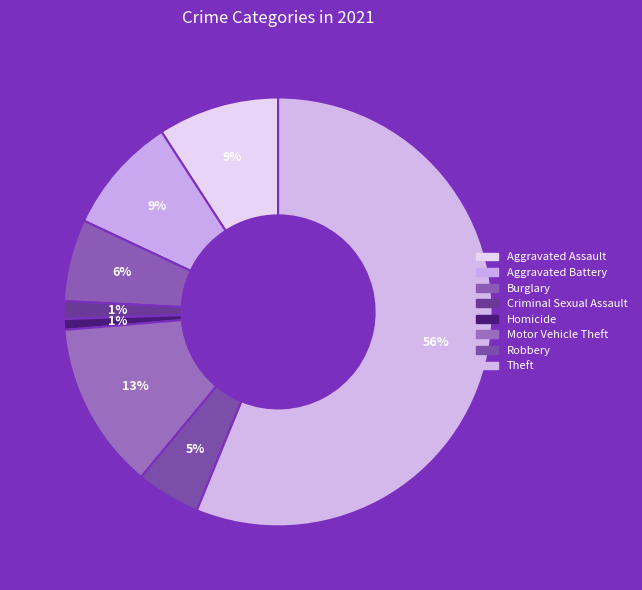

Count the number of slices in the pie.

8